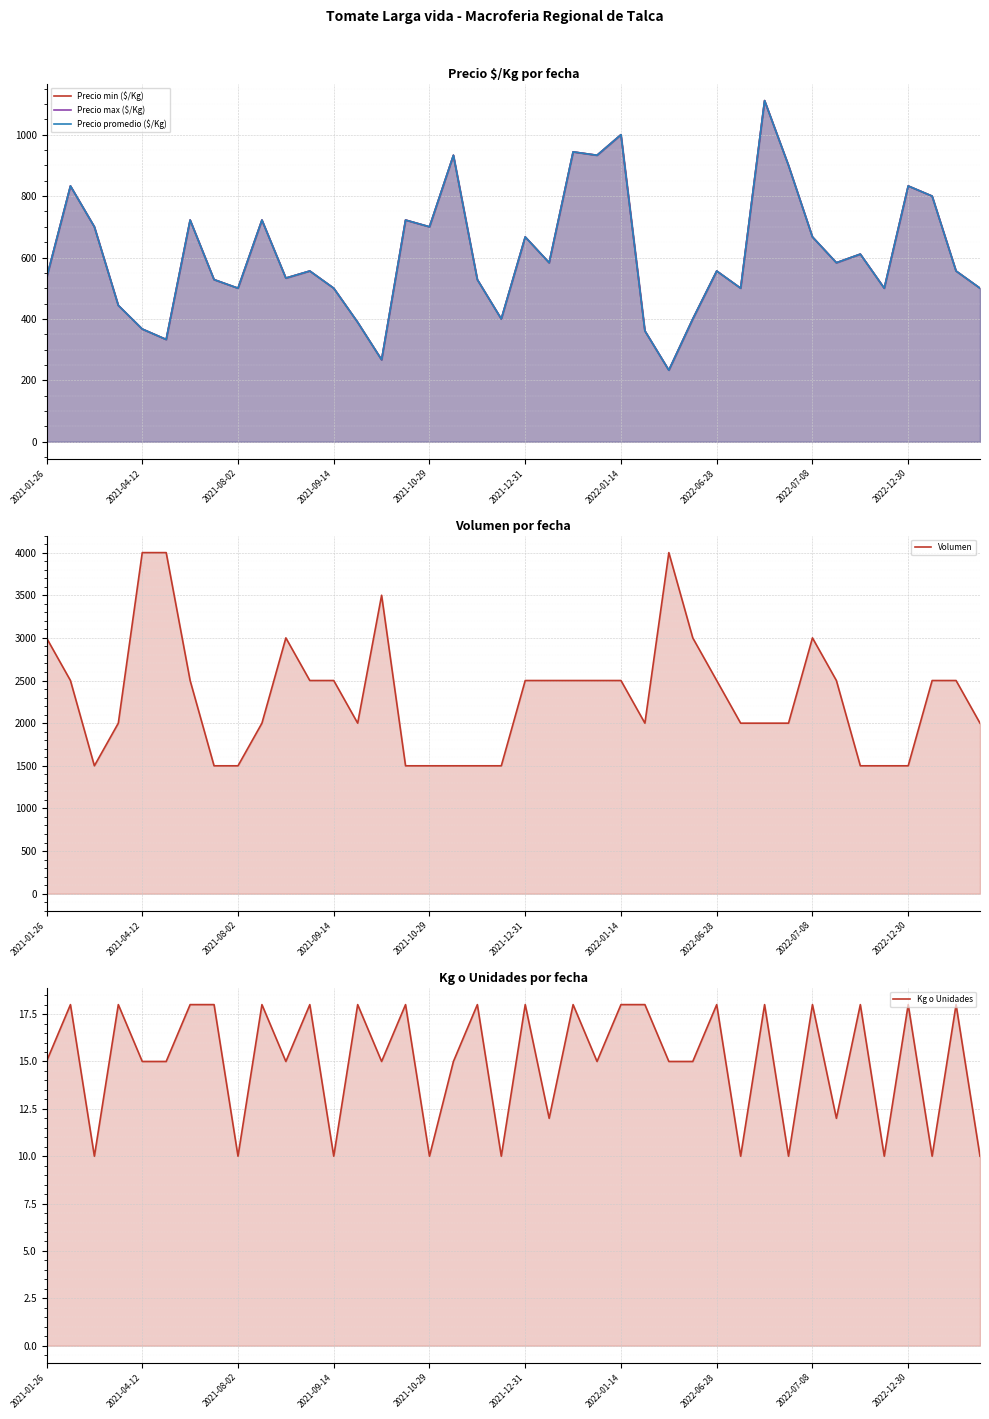

The Precio min ($/Kg) series shows 1144 at 2021-08-02. True or false?

False